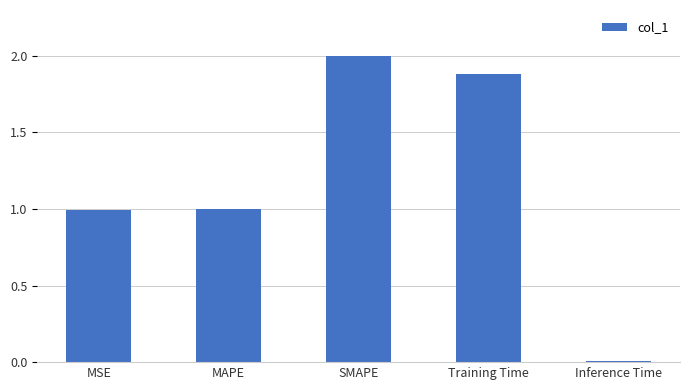

Which category has the highest value across all series?

SMAPE